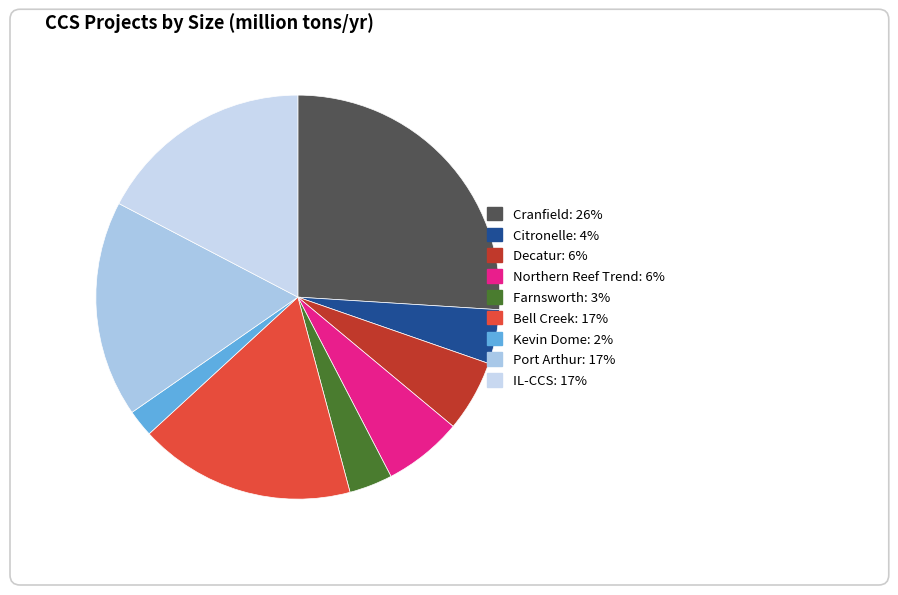

To the nearest percent, what is the average slice percentage?

11%